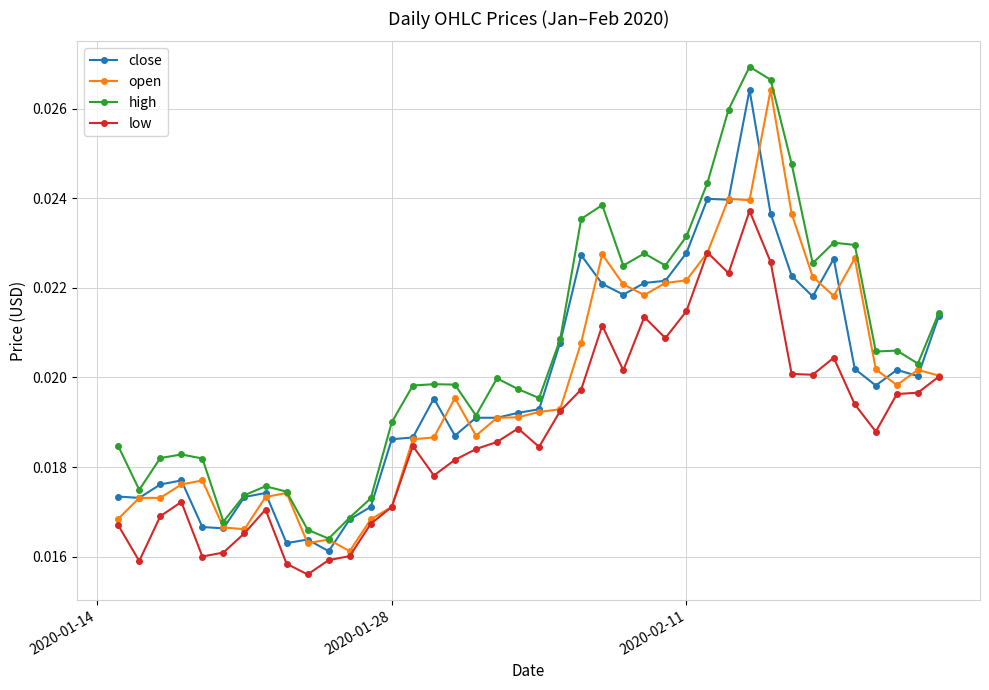

Which series has the largest total across all categories?

high